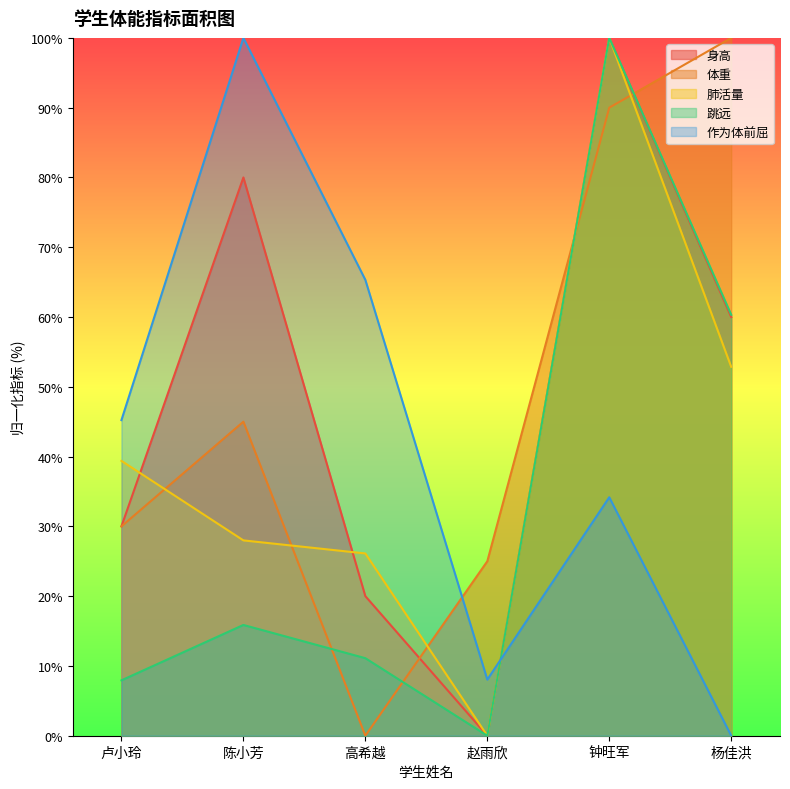

What position from the left is 陈小芳?

2